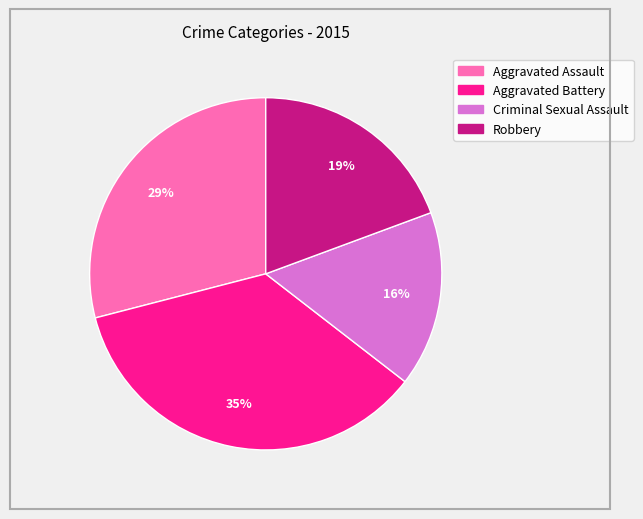

Is it true that Aggravated Battery is 35% of the pie?

True